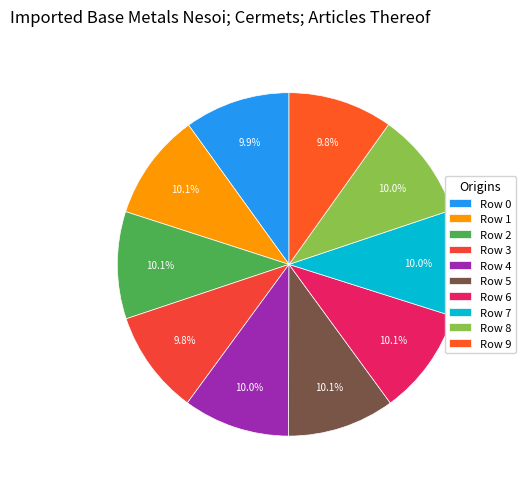

Does Row 6 represent more than half of the total?

No